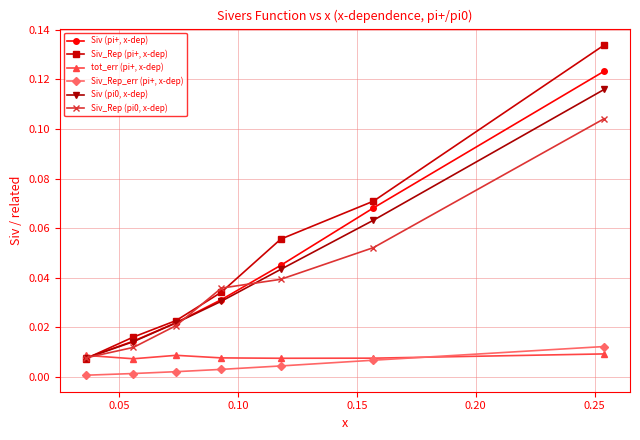

True or false: Siv_Rep_err (pi+, x-dep) and Siv (pi+, x-dep) cross at least once.

False